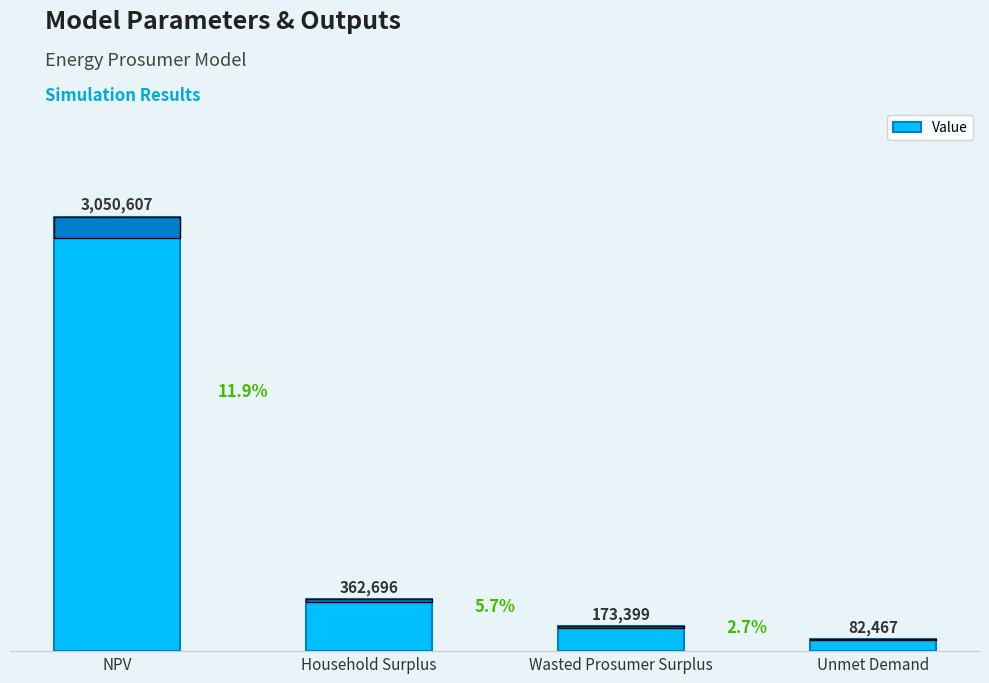

Which has a higher value, Wasted Prosumer Surplus or Household Surplus?

Household Surplus